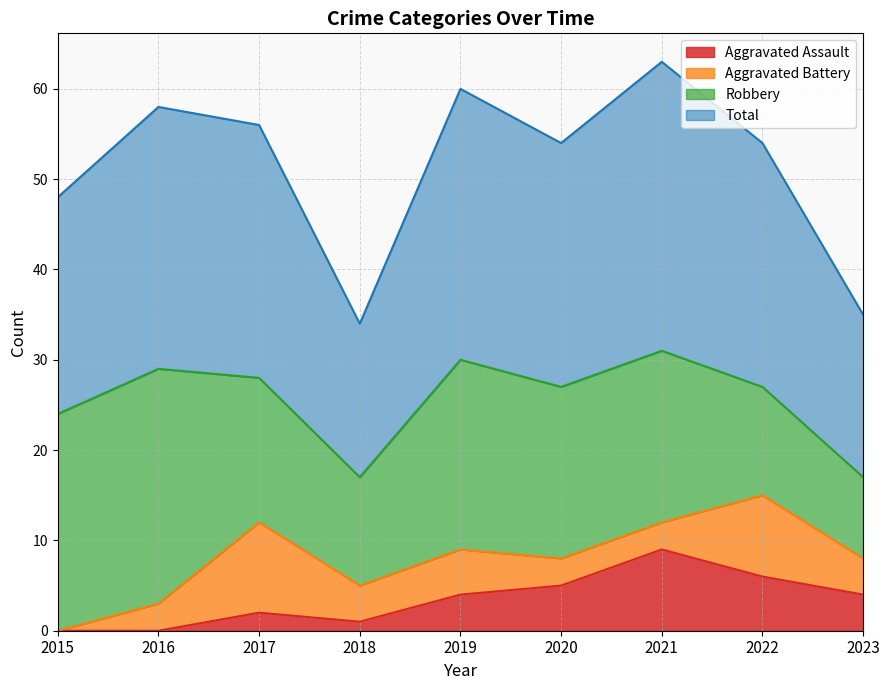

Is it true that Aggravated Assault equals 1 at 2019?

False